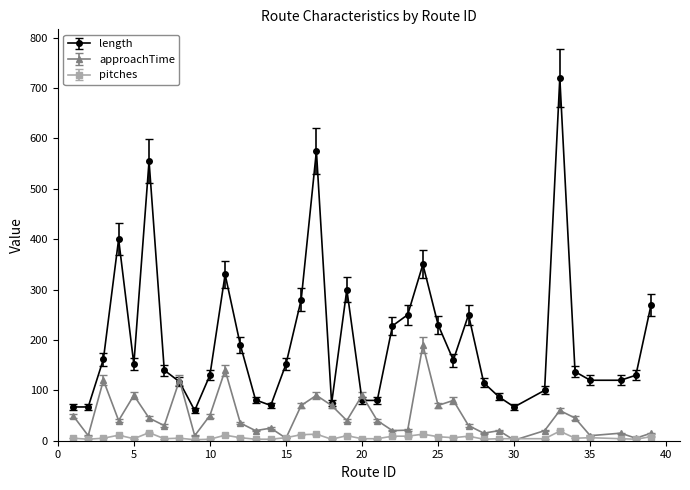

List the series in order of their overall mean, lowest first.

pitches, approachTime, length